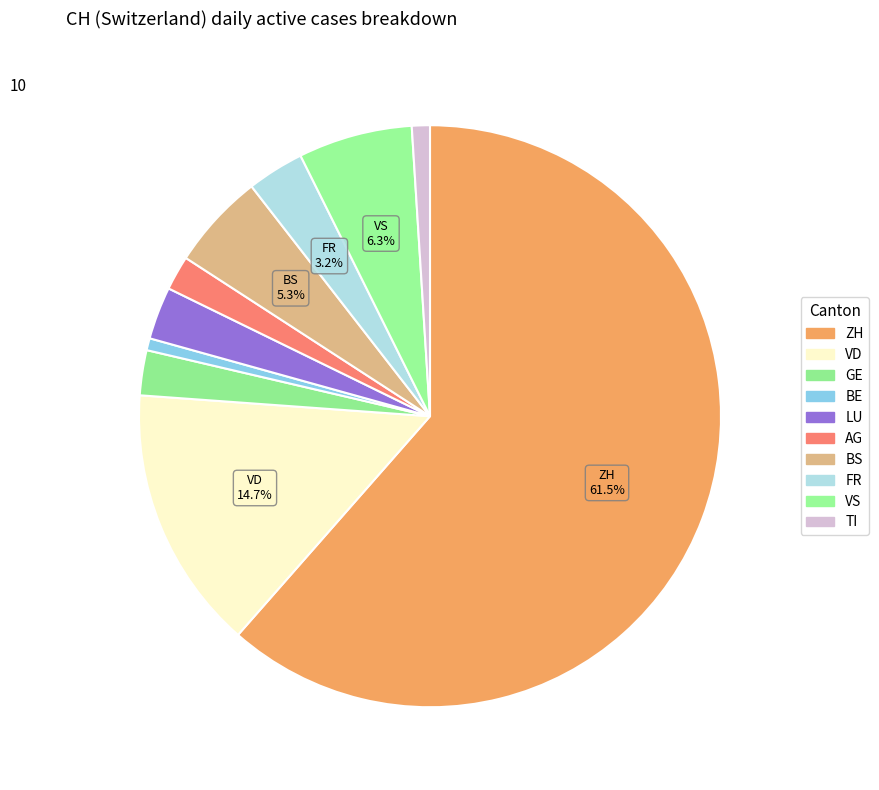

Count the number of slices in the pie.

10